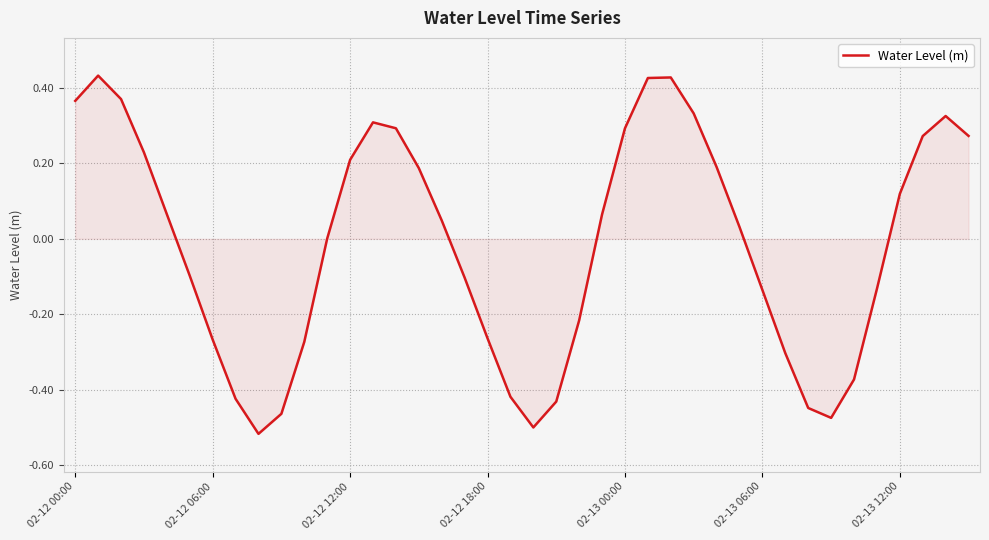

What is the difference between the maximum and minimum values?

1.0